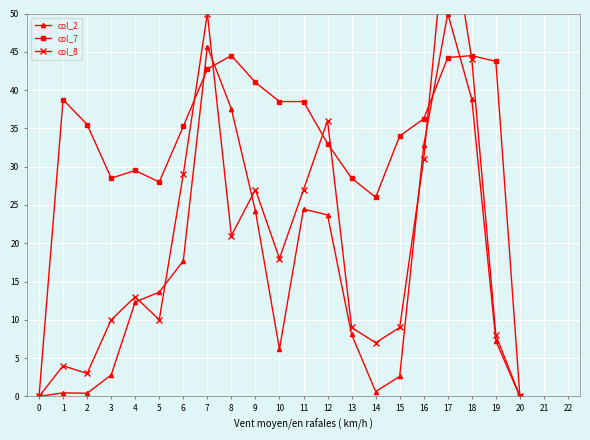

What is the average value of the col_2 series?

16.6